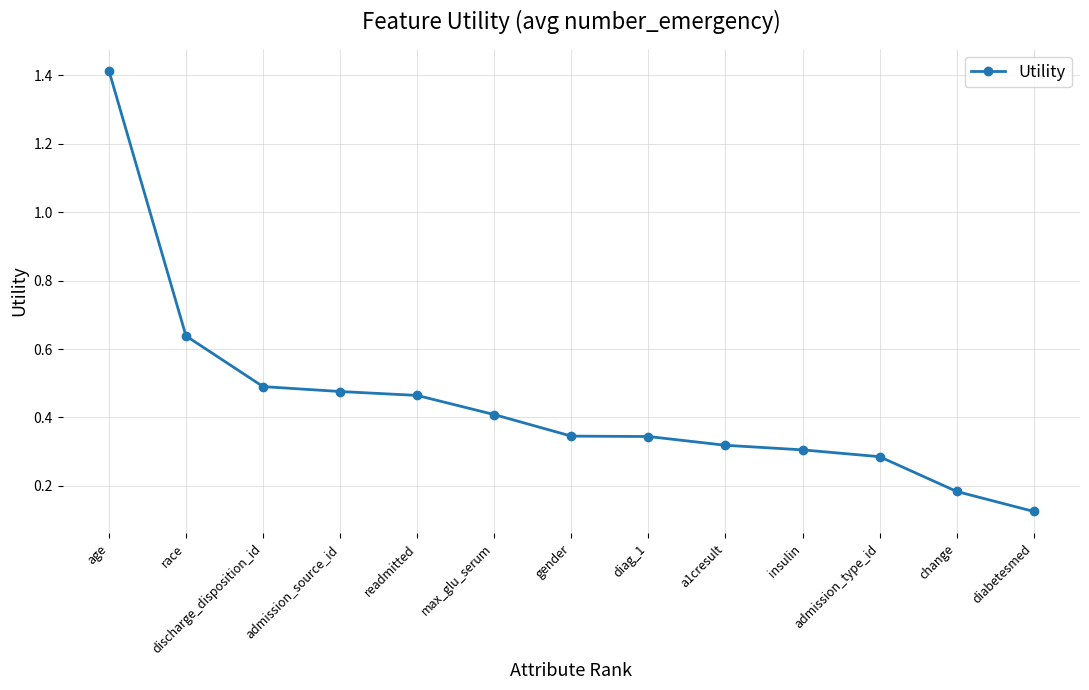

True or false: the data shows 0.1 at max_glu_serum.

False